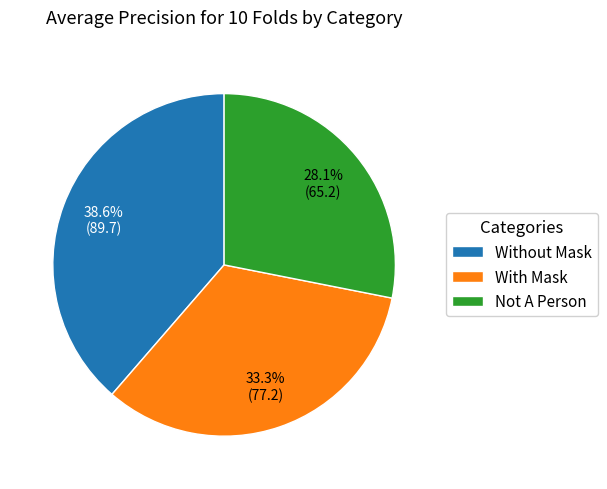

Rank the categories by value from lowest to highest.

Not A Person, With Mask, Without Mask